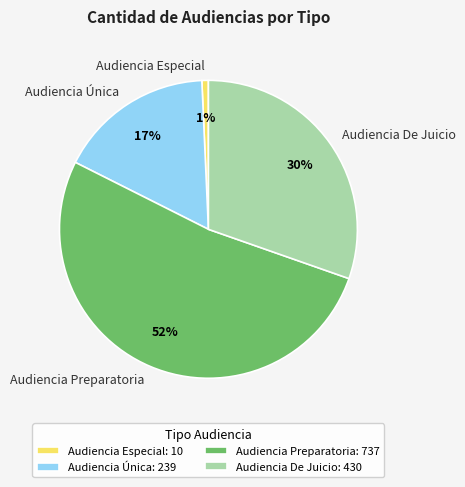

What is the ratio of the value at Audiencia De Juicio to the value at Audiencia Preparatoria?

0.6